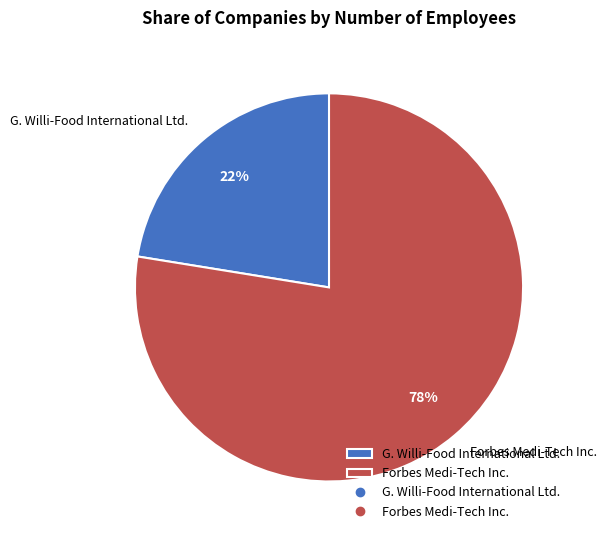

How many slices are in this pie chart?

2